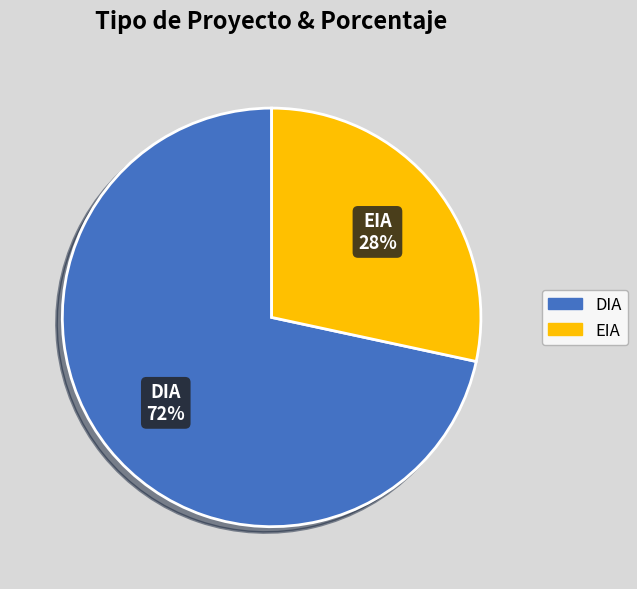

How many slices are in this pie chart?

2